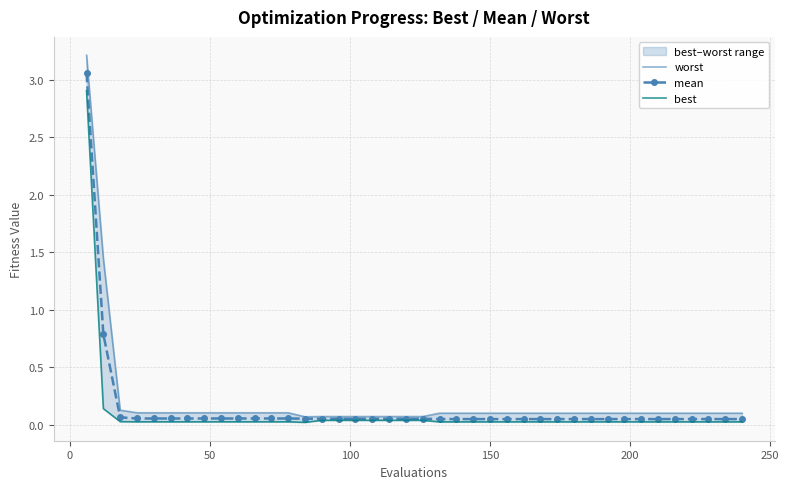

What is the highest value of the mean series?

3.1